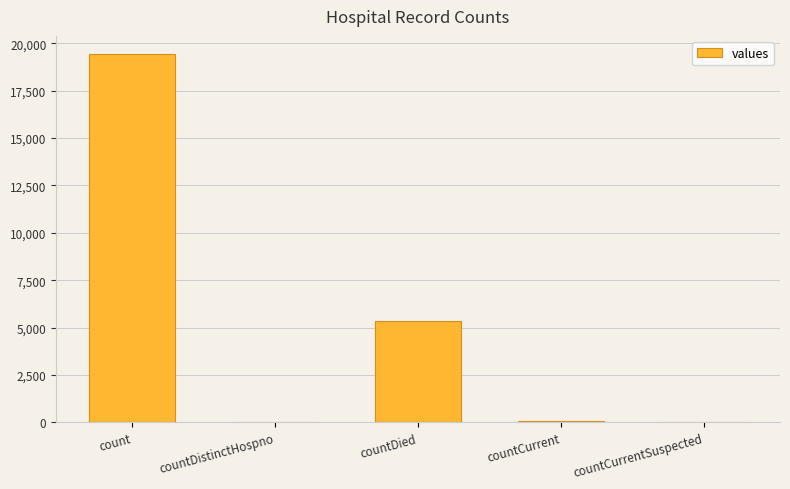

What is the sum of all values?

24875